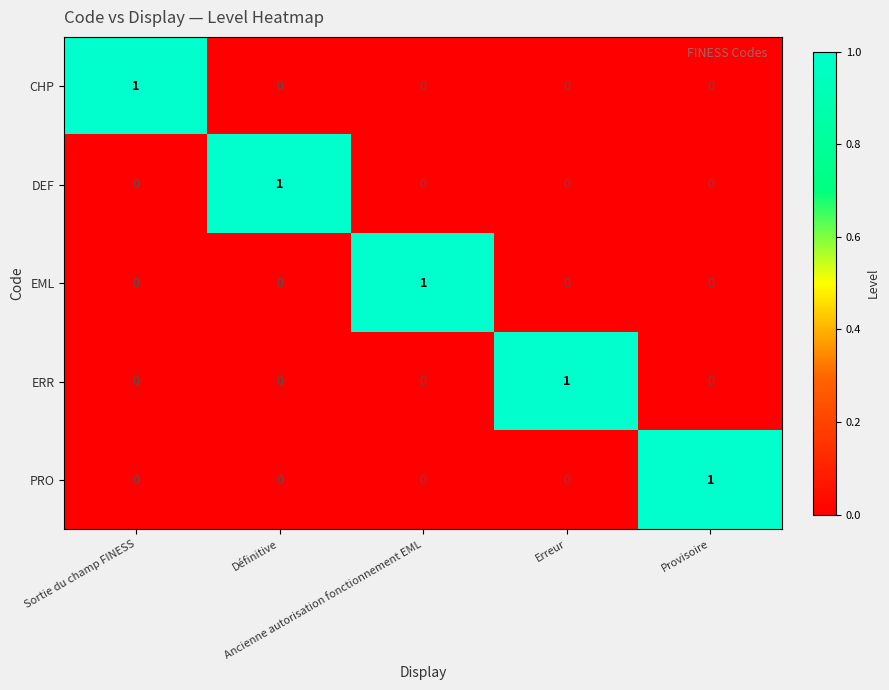

Count the PRO values in the range 0 to 1.

5